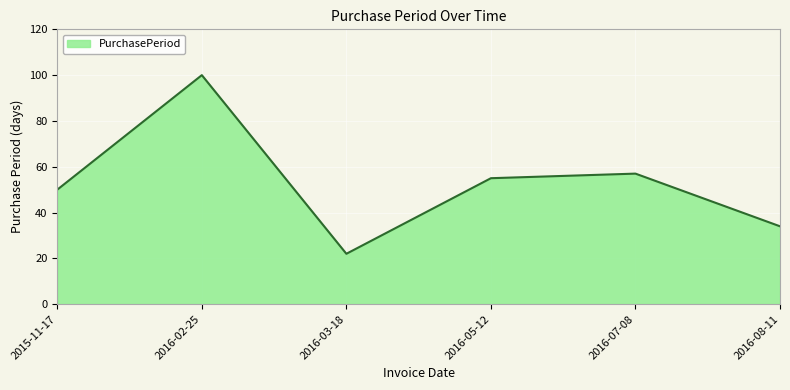

What is the difference between the maximum and minimum values?

78